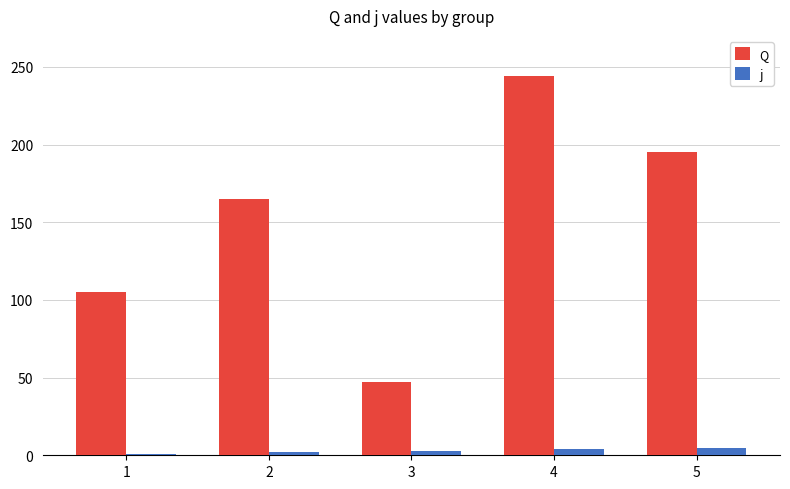

What is the average value of the Q series?

151